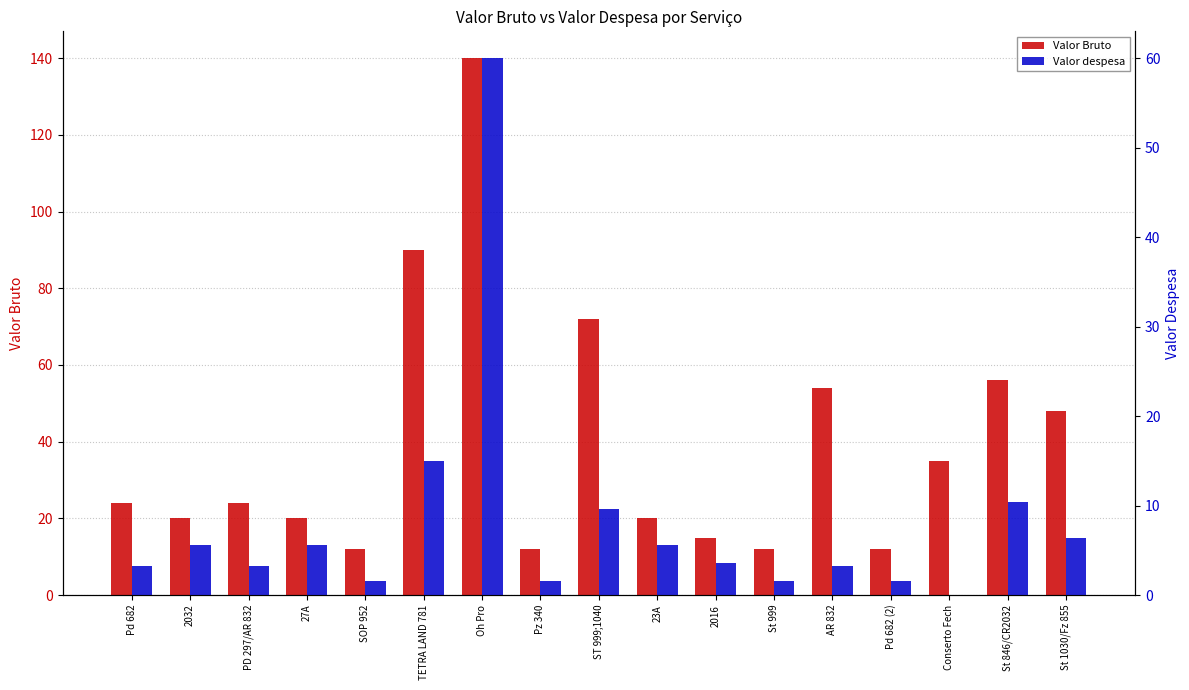

What is the label of the 14th bar from the right?

27A